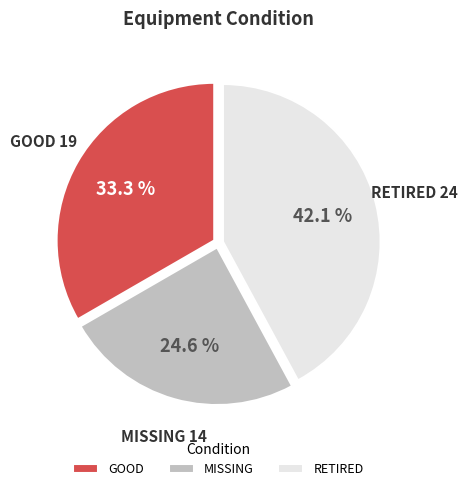

What is the smallest slice in the pie chart?

MISSING